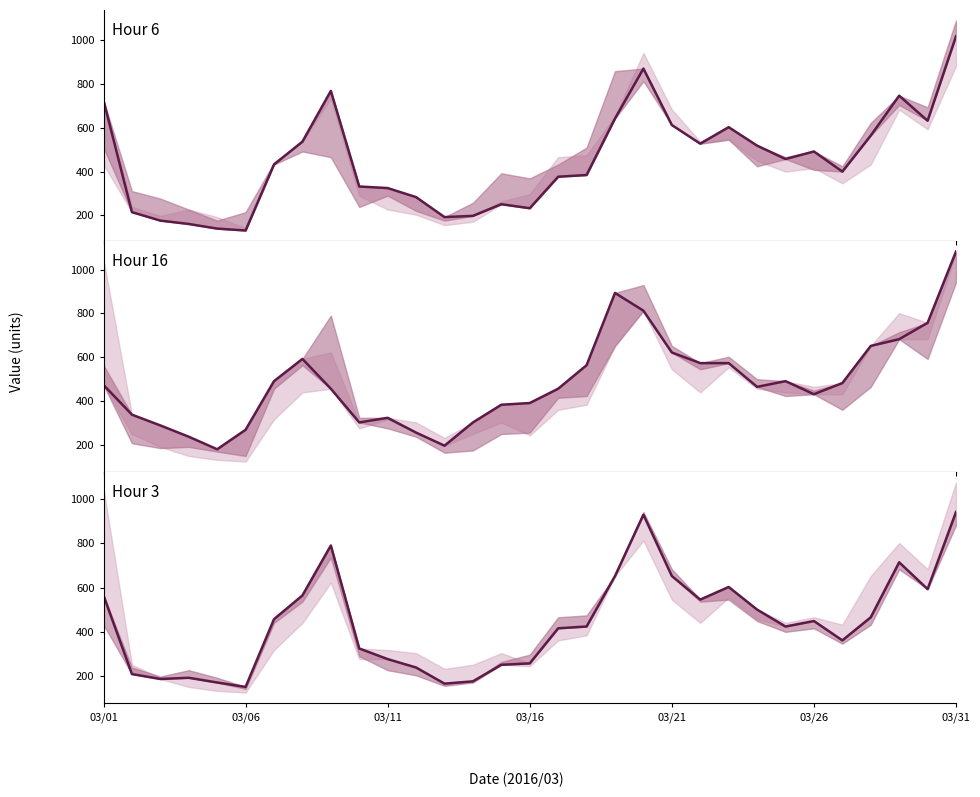

What is the sum of all Hour 16 values?

15037.5